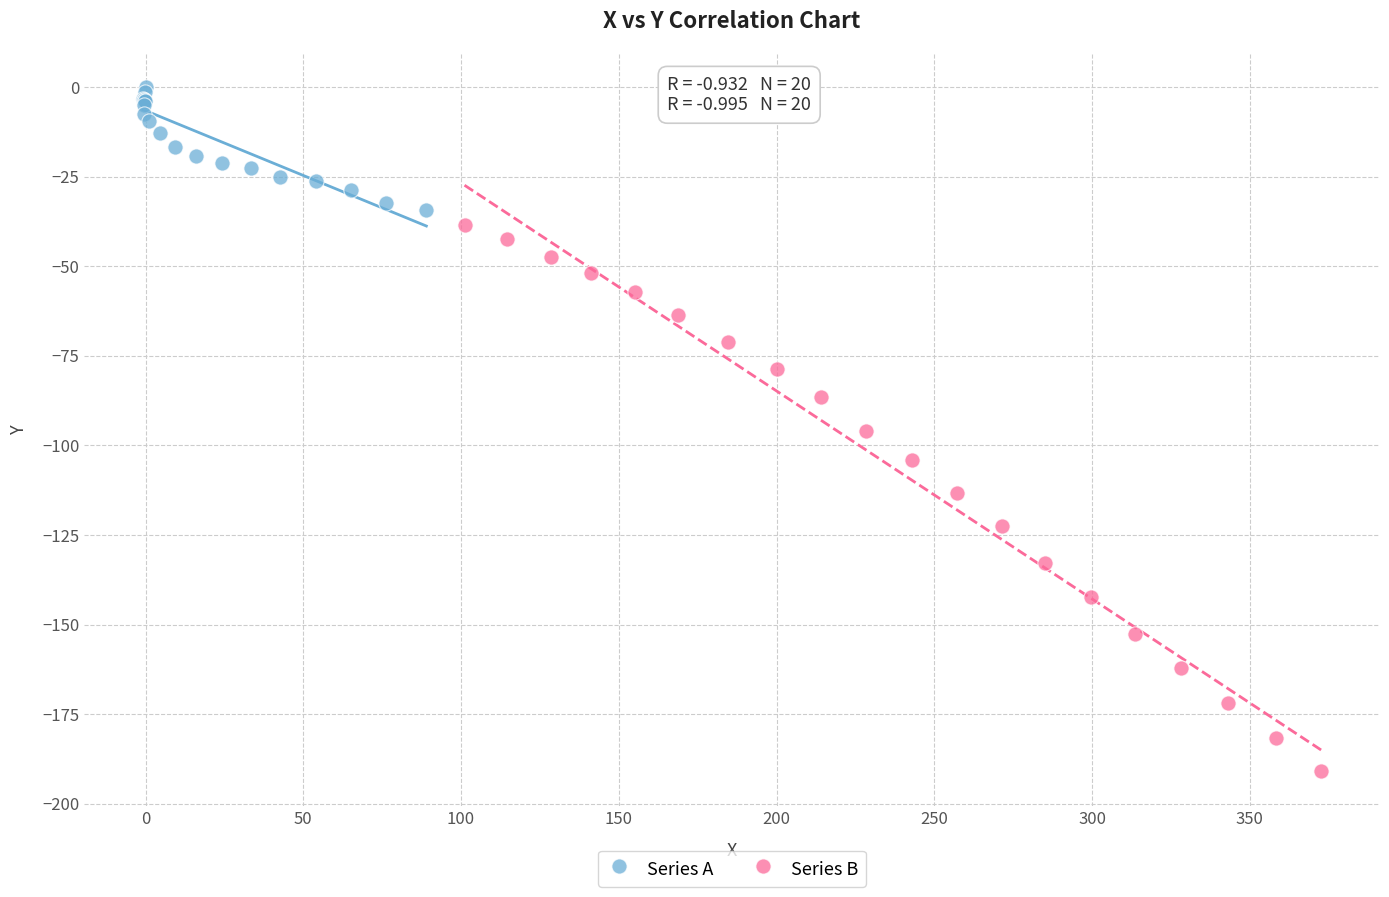

What are all the series names shown in the legend?

Series A, Series B